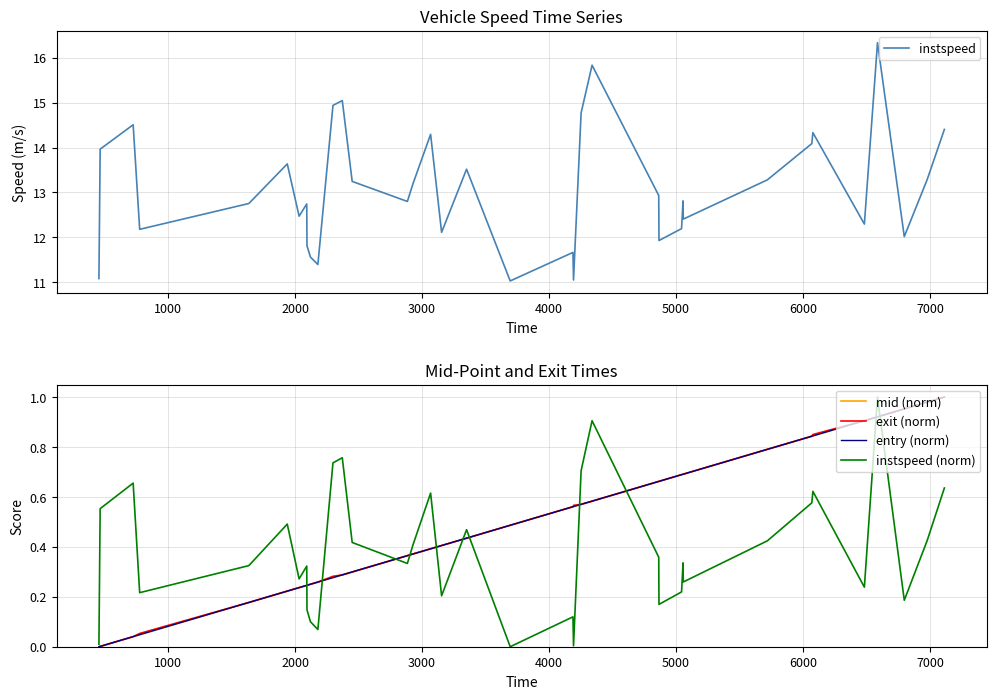

What are all the series names shown in the legend?

instspeed, mid (norm), exit (norm), entry (norm), instspeed (norm)